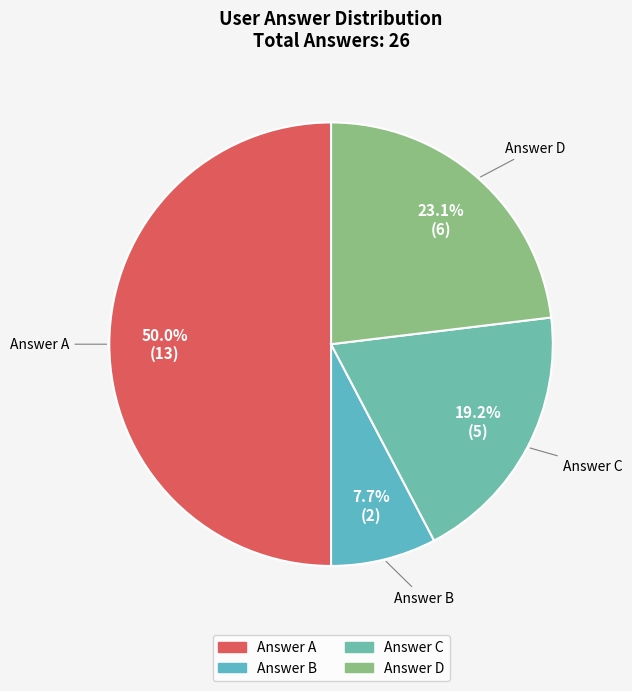

To the nearest percent, what is the difference between the largest and smallest slice percentages?

42%